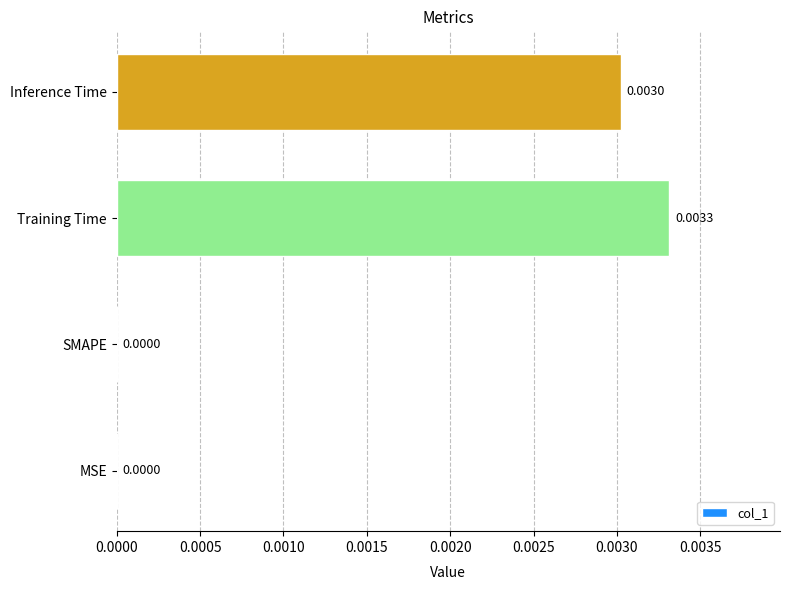

At which category does the chart reach its peak across all series?

Training Time